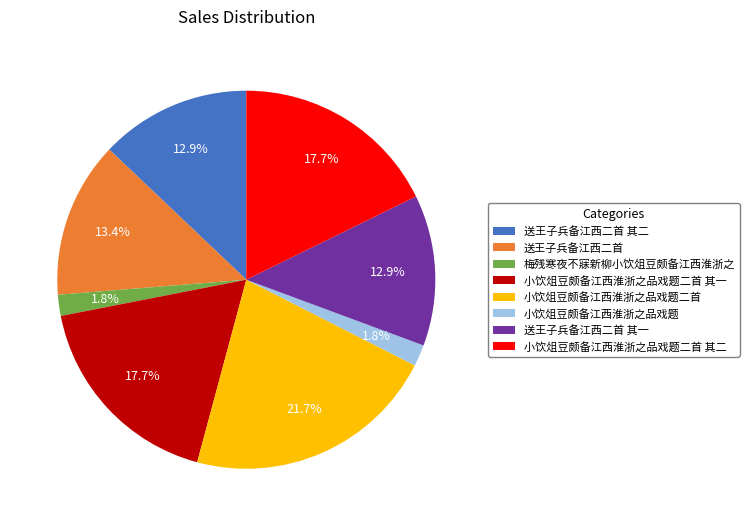

To the nearest percent, what portion does 小饮俎豆颇备江西淮浙之品戏题二首 represent?

22%